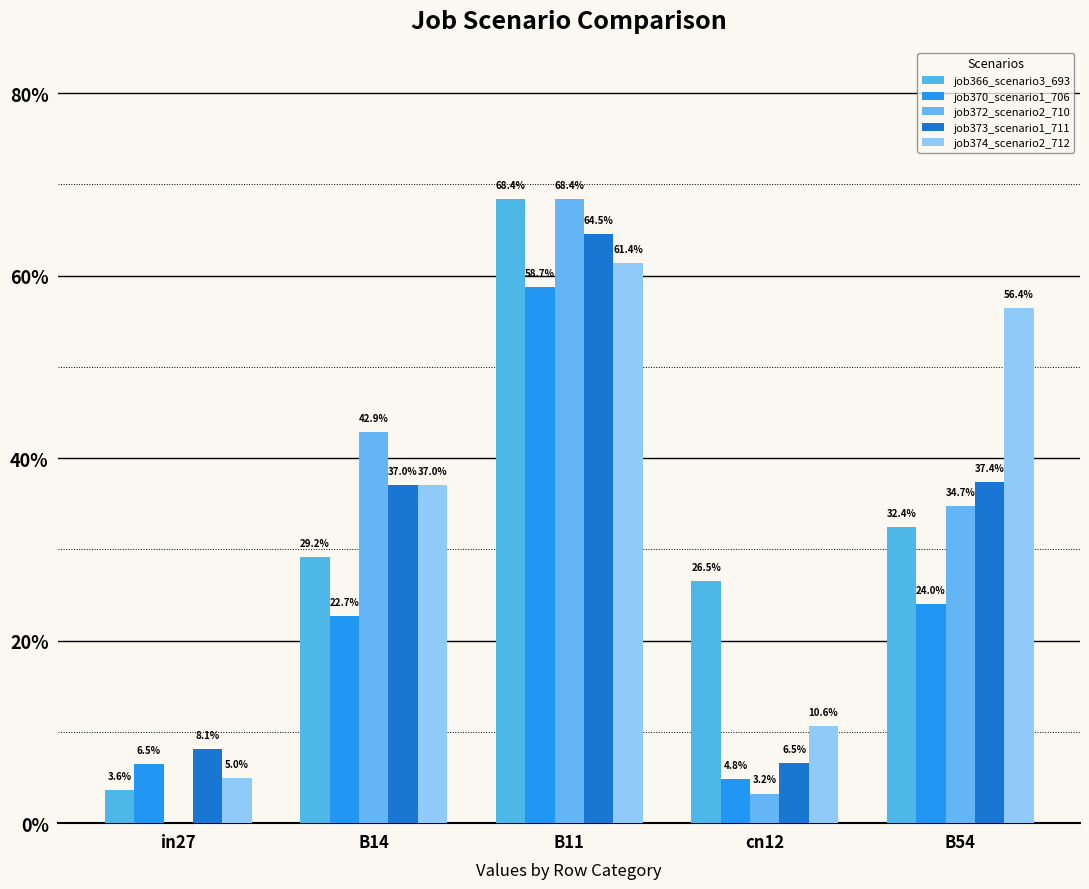

Does the chart contain stacked bars?

No